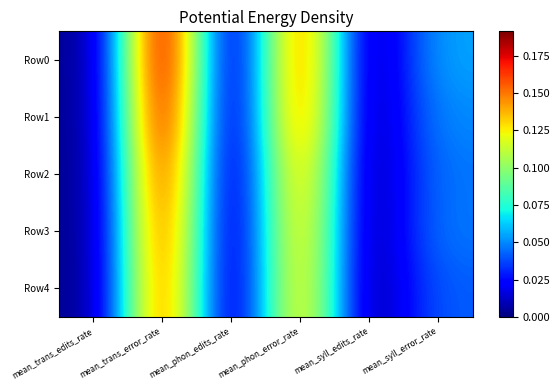

Reading left to right, transcribe all the data shown in this chart.

Row0: mean_trans_edits_rate=0.0	mean_trans_error_rate=0.2	mean_phon_edits_rate=0.0	mean_phon_error_rate=0.2	mean_syll_edits_rate=0.0	mean_syll_error_rate=0.1
Row1: mean_trans_edits_rate=0.0	mean_trans_error_rate=0.2	mean_phon_edits_rate=0.0	mean_phon_error_rate=0.2	mean_syll_edits_rate=0.0	mean_syll_error_rate=0.1
Row2: mean_trans_edits_rate=0.0	mean_trans_error_rate=0.2	mean_phon_edits_rate=0.0	mean_phon_error_rate=0.1	mean_syll_edits_rate=0.0	mean_syll_error_rate=0.0
Row3: mean_trans_edits_rate=0.0	mean_trans_error_rate=0.2	mean_phon_edits_rate=0.0	mean_phon_error_rate=0.1	mean_syll_edits_rate=0.0	mean_syll_error_rate=0.0
Row4: mean_trans_edits_rate=0.0	mean_trans_error_rate=0.2	mean_phon_edits_rate=0.0	mean_phon_error_rate=0.1	mean_syll_edits_rate=0.0	mean_syll_error_rate=0.0